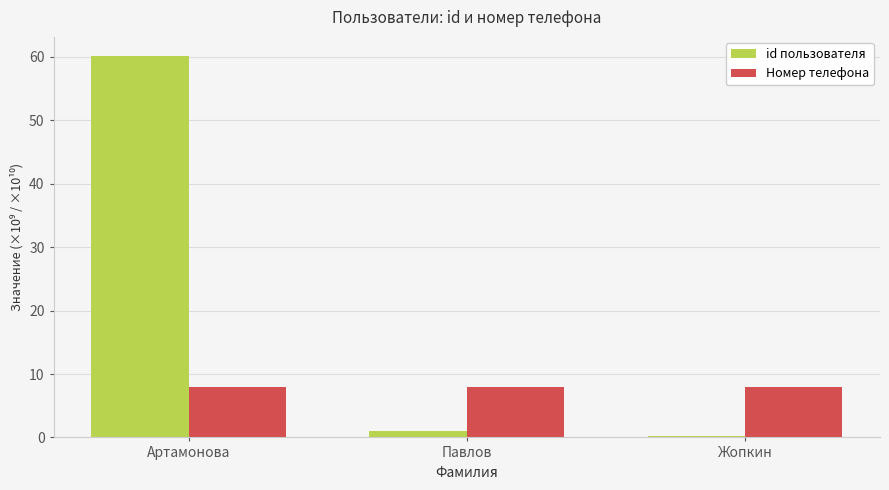

Rank the series at Артамонова from highest to lowest value.

id пользователя, Номер телефона